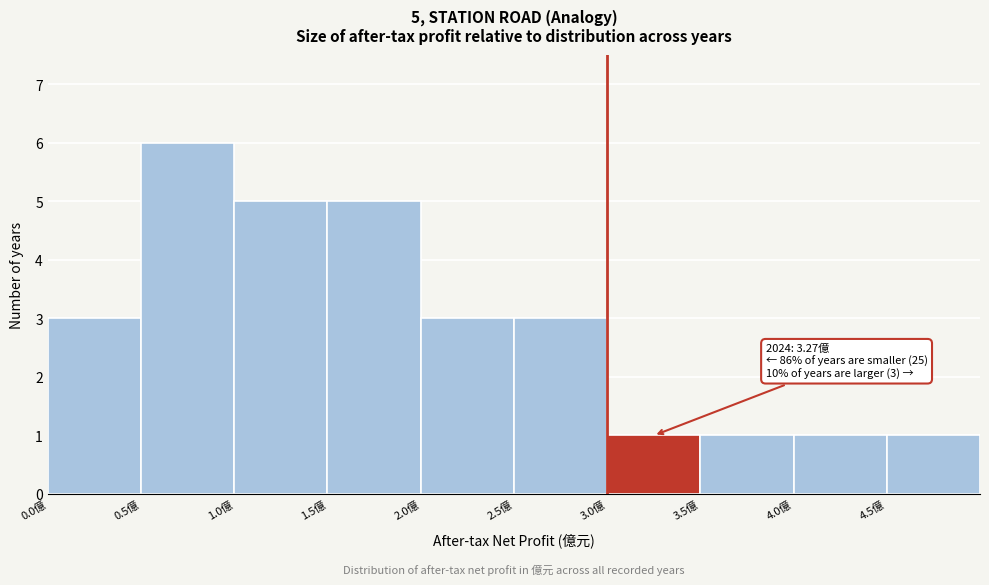

Over which range of the x-axis is the bar tallest?

0.5 to 1.0